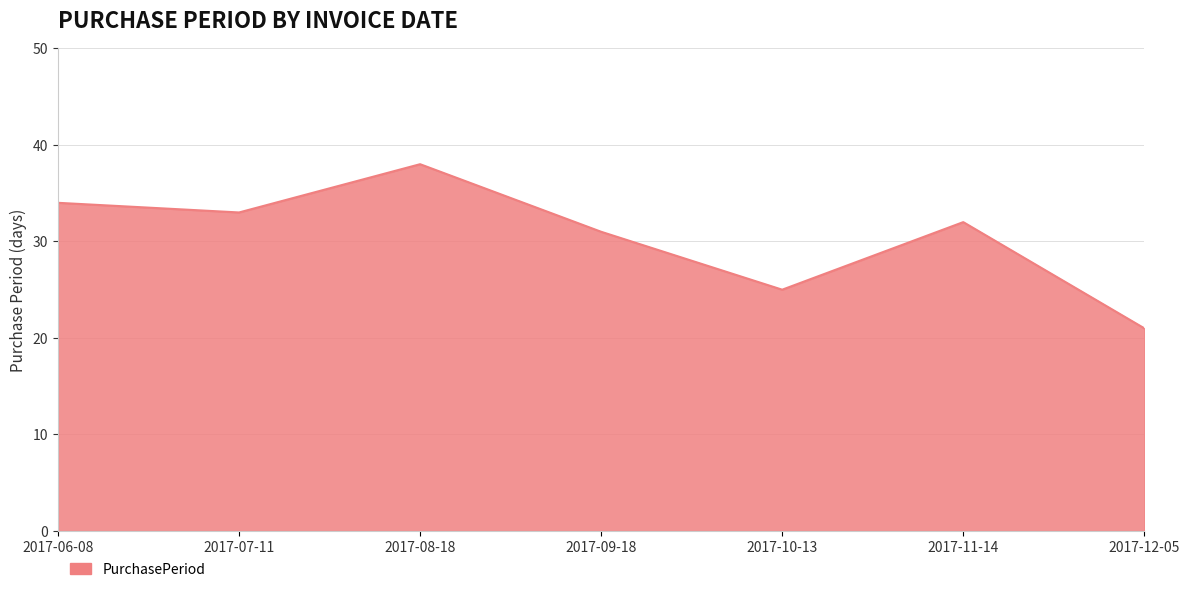

What is the average value?

31